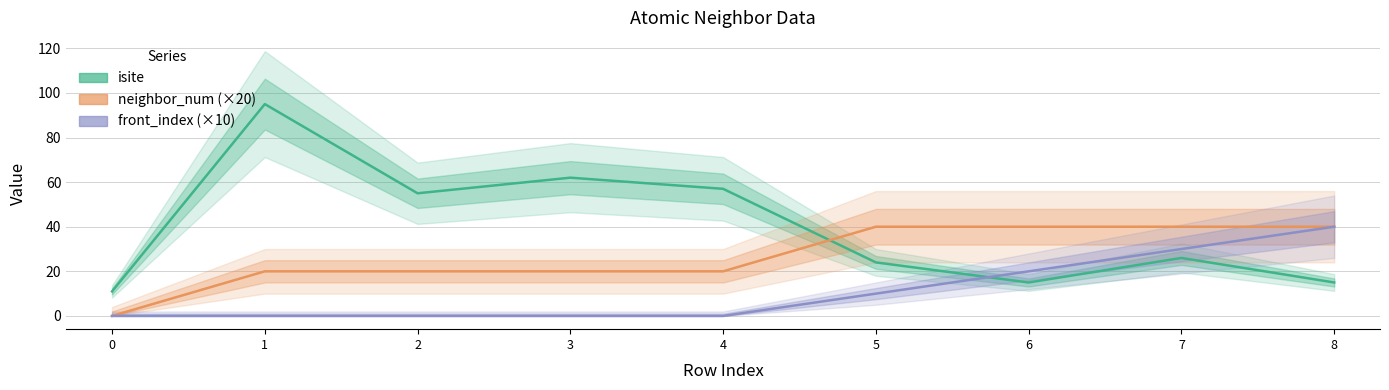

Which series has the largest total across all categories?

isite